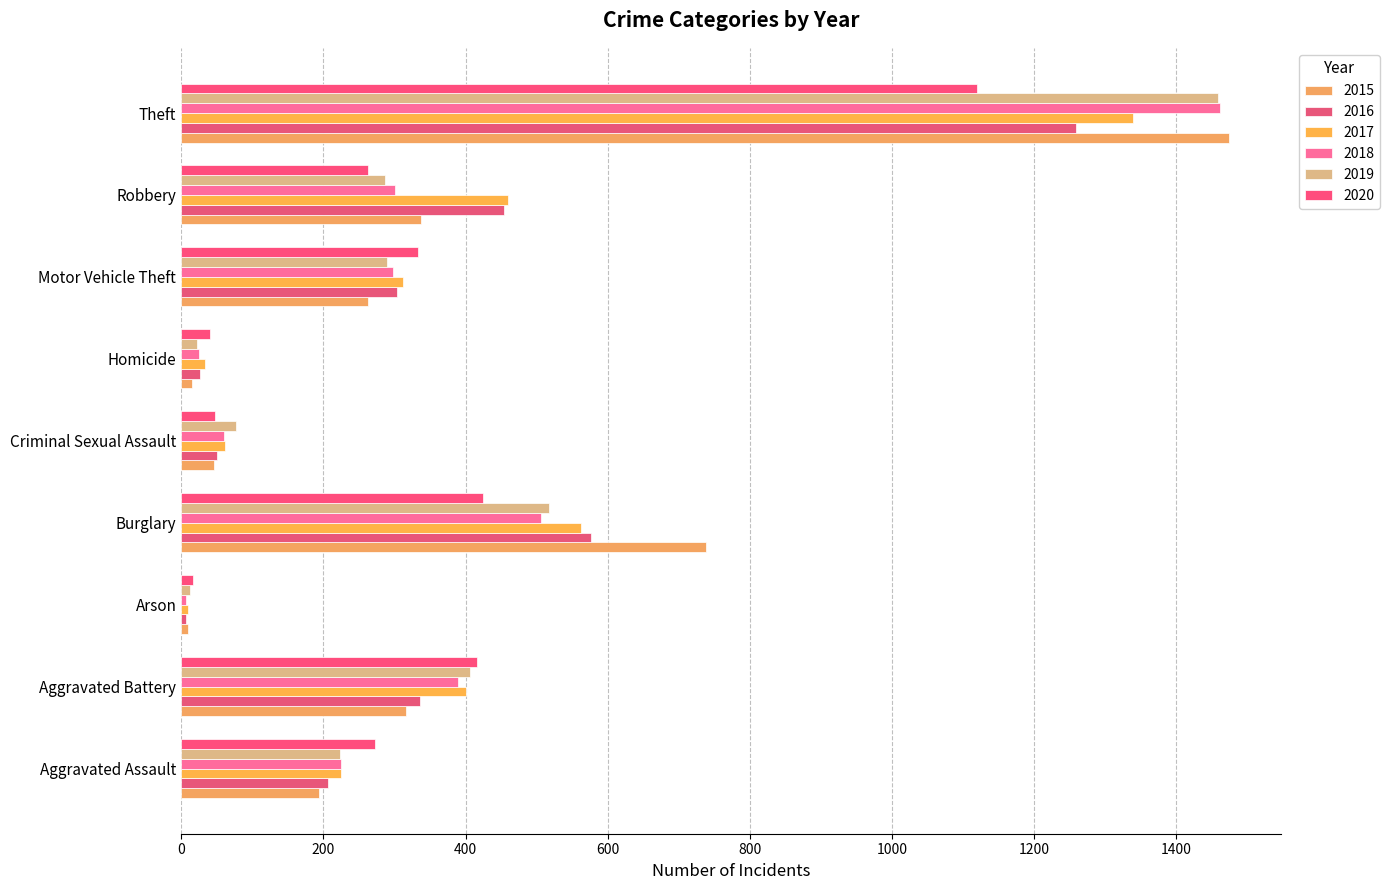

What is the difference between the 2019 values at Aggravated Battery and Theft?

1052